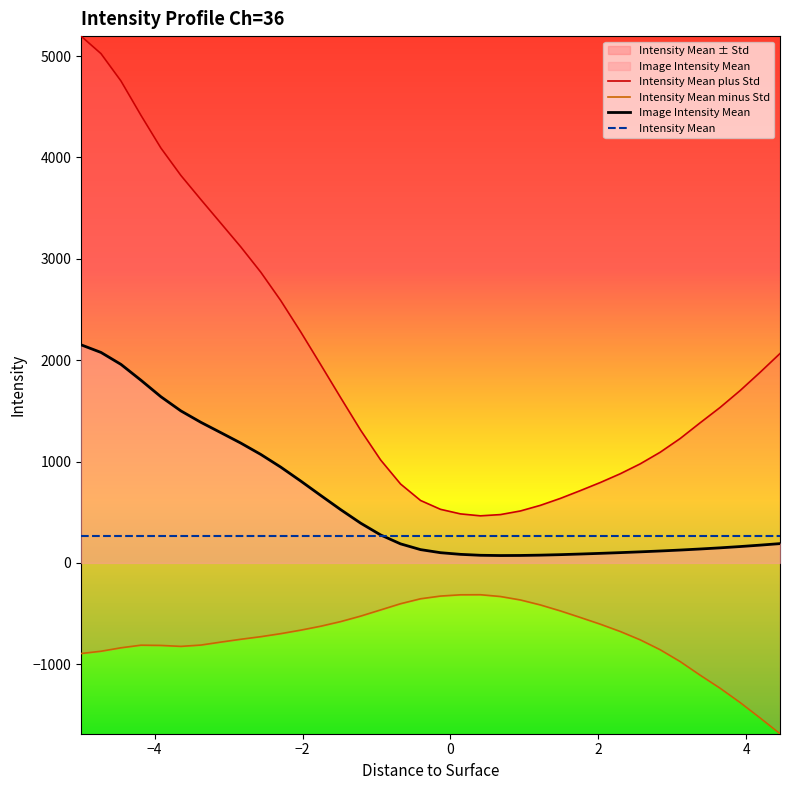

What is the highest value of the Image Intensity Mean series?

2151.6